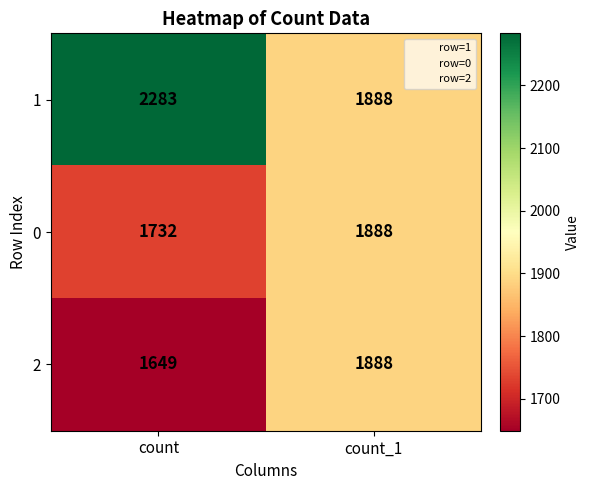

Rank the series at count from lowest to highest value.

2, 0, 1